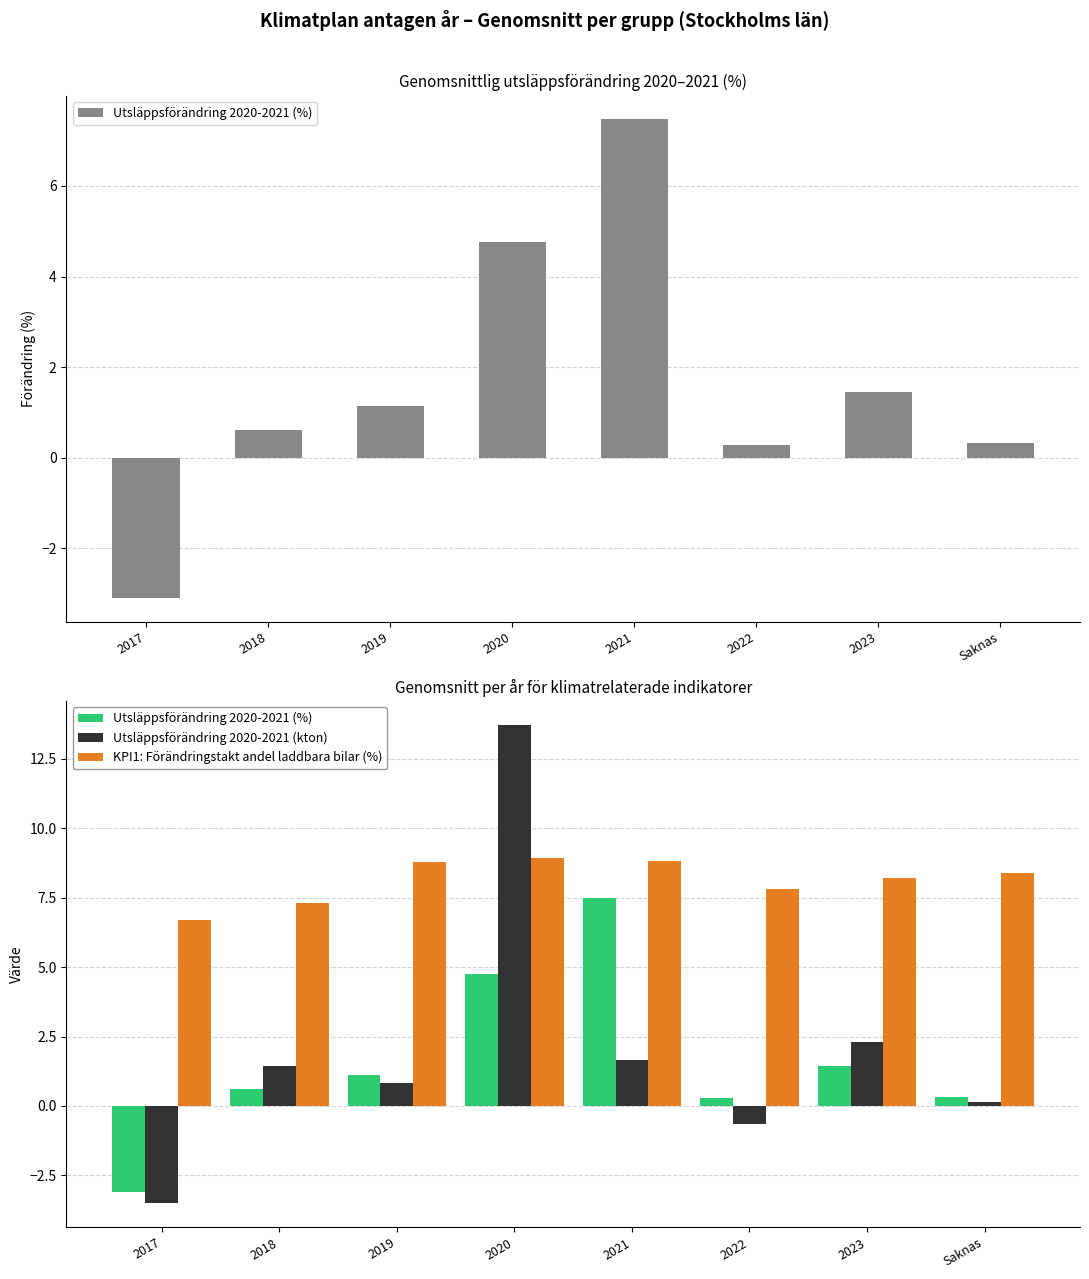

Read the Utsläppsförändring 2020-2021 (kton) value at 2023.

2.3